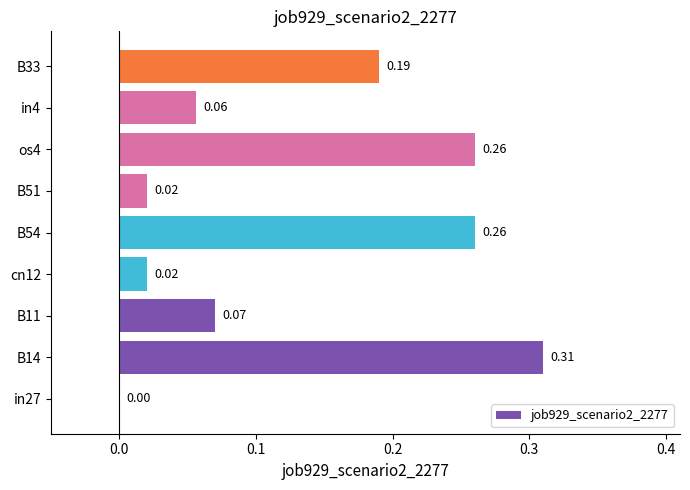

Are the bars grouped side by side (vs. stacked)?

No